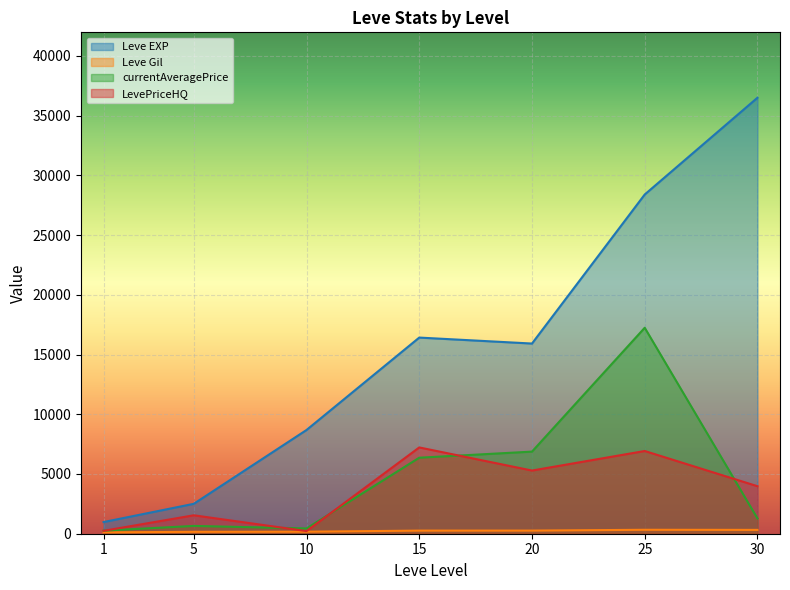

What are all the series names shown in the legend?

Leve EXP, Leve Gil, currentAveragePrice, LevePriceHQ